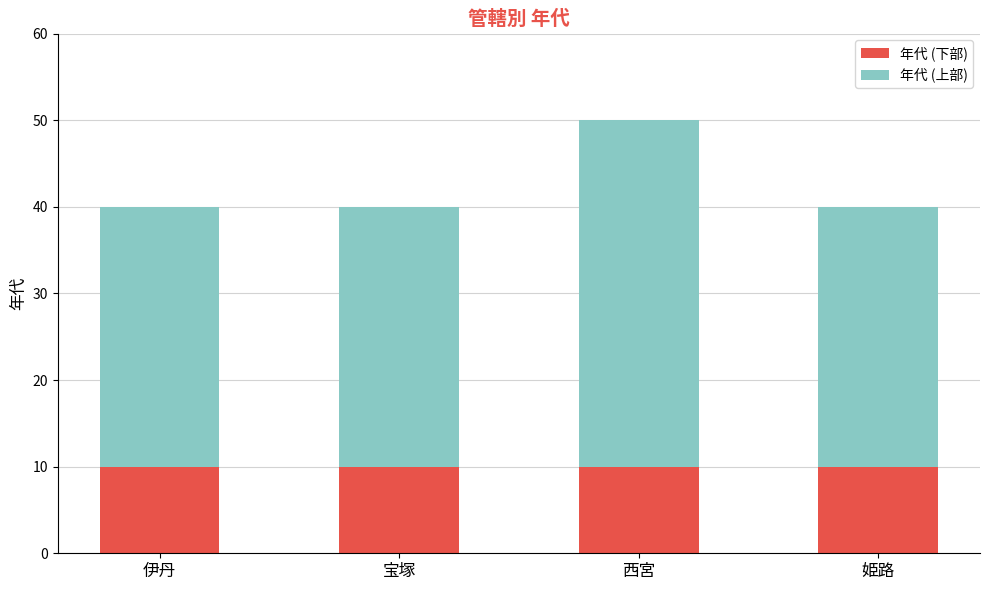

Reading left to right, transcribe the values for 年代 (下部).

伊丹=10	宝塚=10	西宮=10	姫路=10